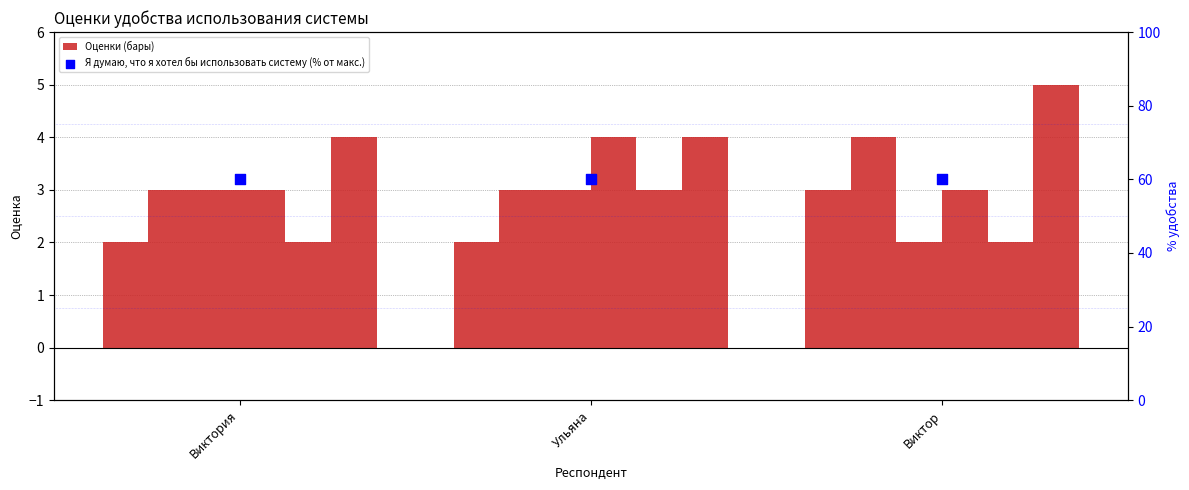

At which category is the sum across all series the highest?

Ульяна